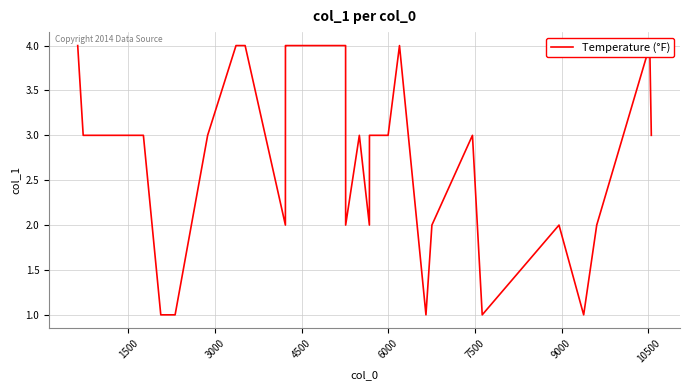

What is the approximate value at 1500?

3